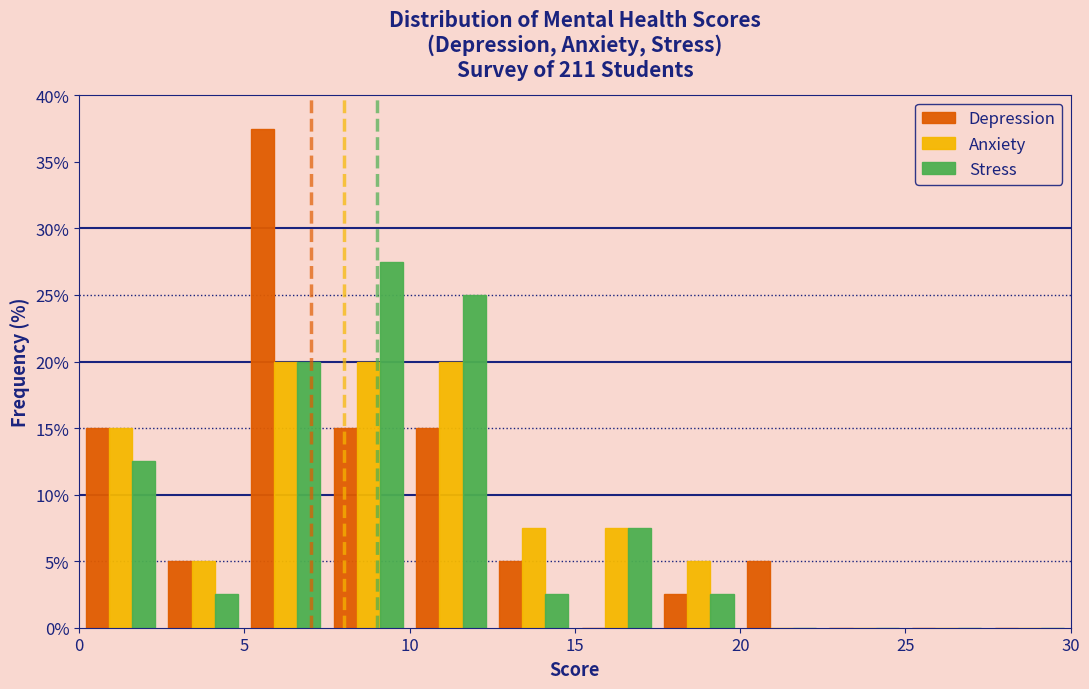

What is the height of the Depression bar covering 10.0 to 12.5 on the x-axis? The values are not printed on the chart, so give them approximately, as read against the axis.

15.0